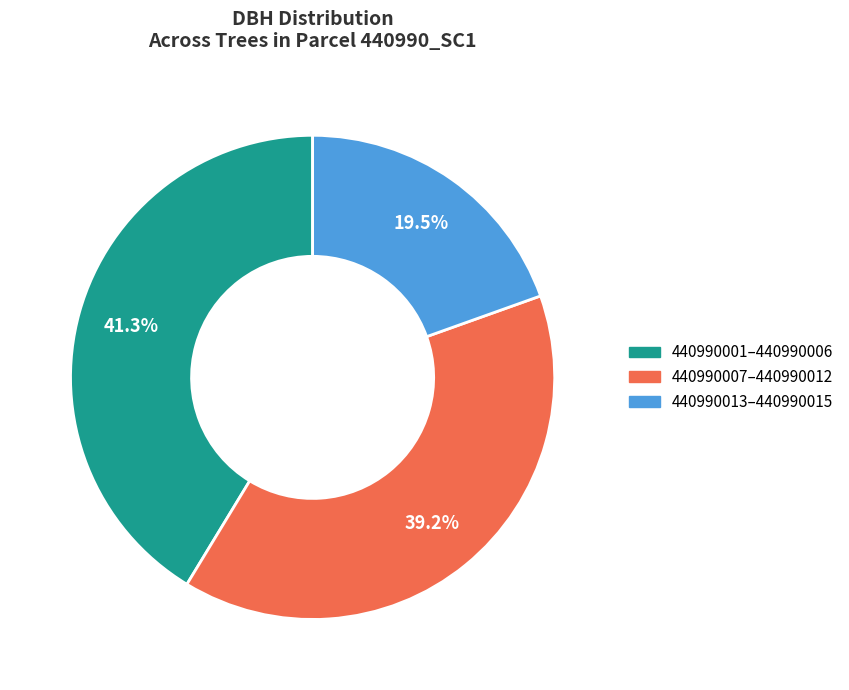

Approximately how many times larger is the value at 440990001–440990006 compared to 440990013–440990015?

2.1